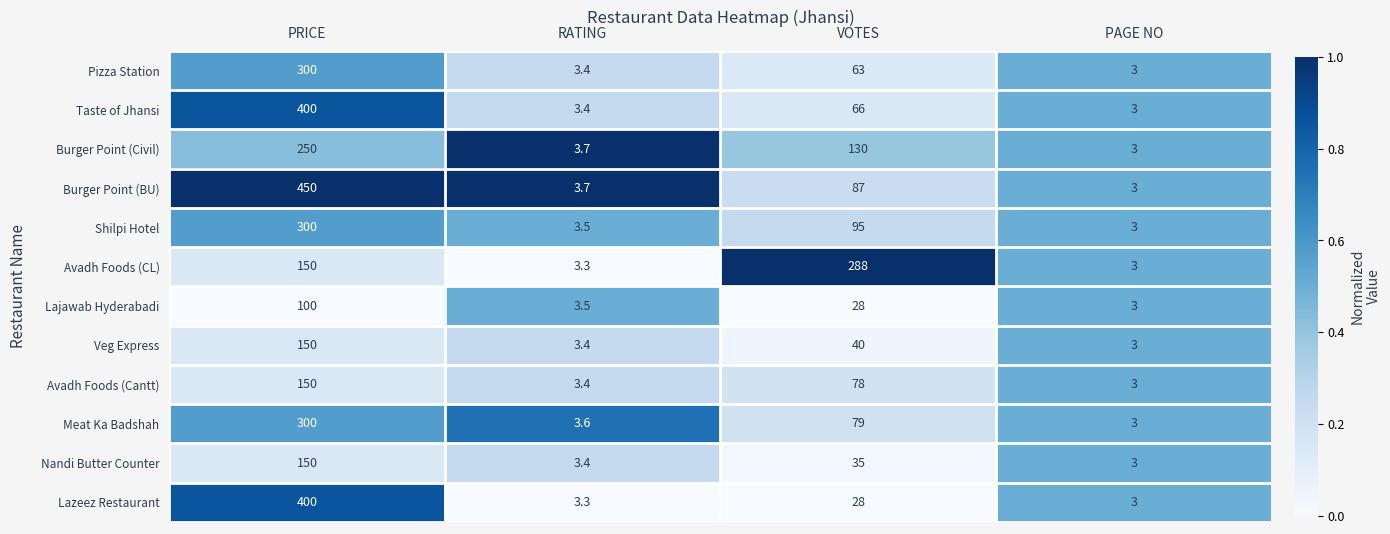

Which series has the largest total across all categories?

Burger Point (BU)